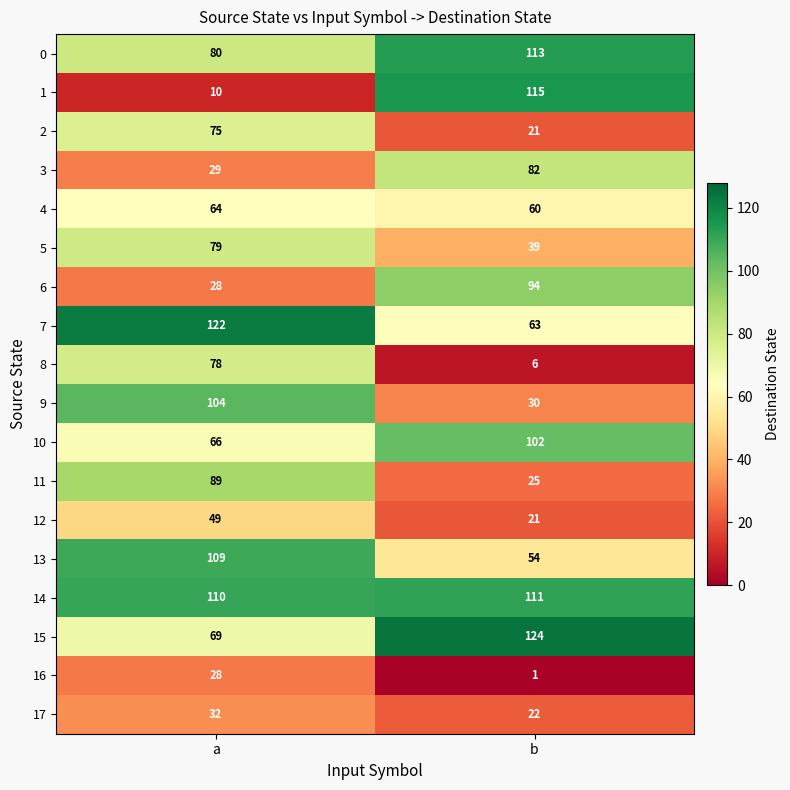

Rank the series by their maximum value, from highest to lowest.

15, 7, 1, 0, 14, 13, 9, 10, 6, 11, 3, 5, 8, 2, 4, 12, 17, 16